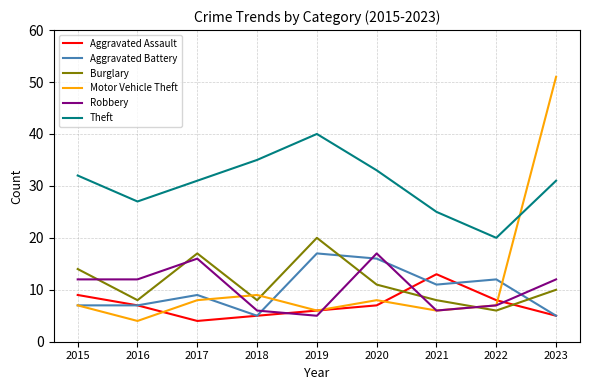

Between which two adjacent categories do Burglary and Robbery first intersect?

2015 and 2016